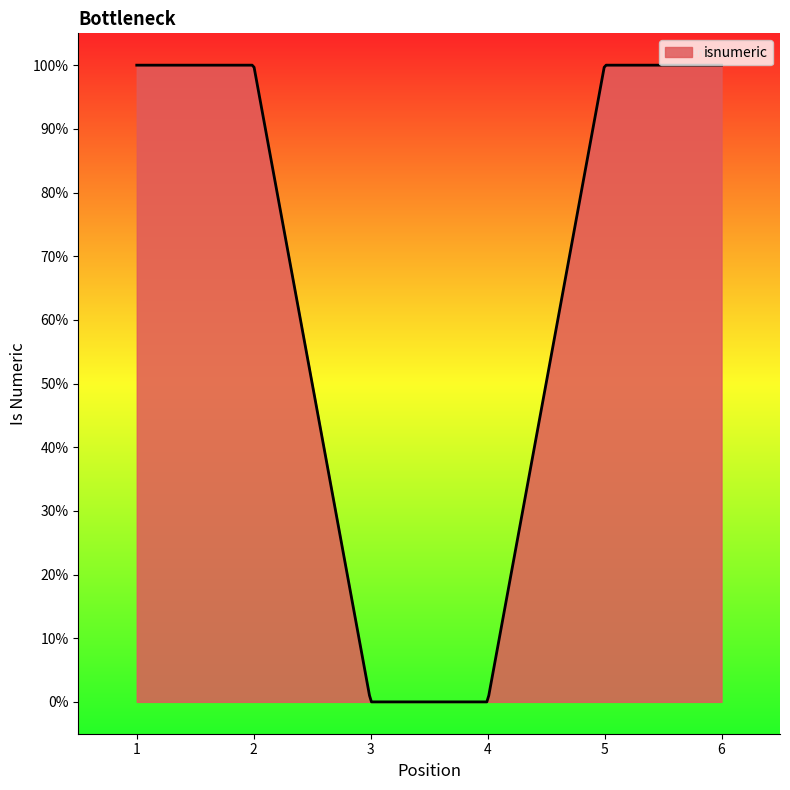

Does the chart have visible grid lines?

No